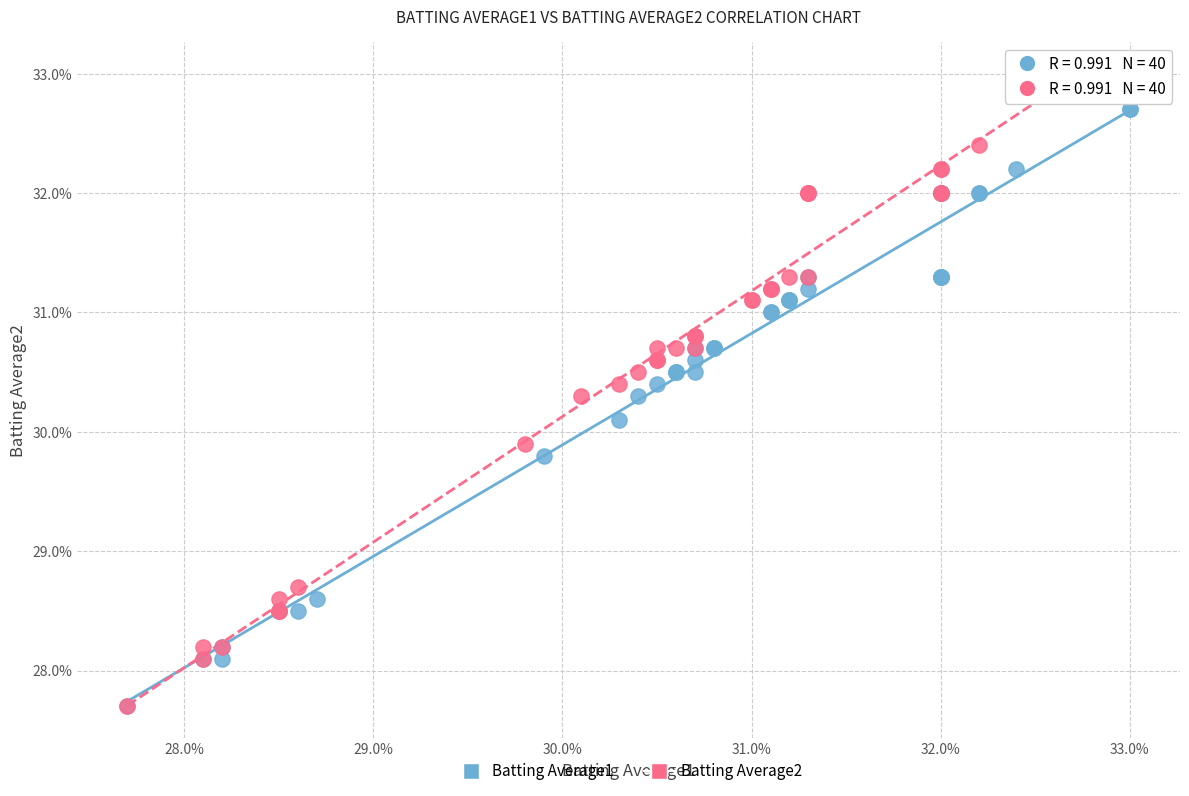

What are all the series names shown in the legend?

Batting Average1, Batting Average2